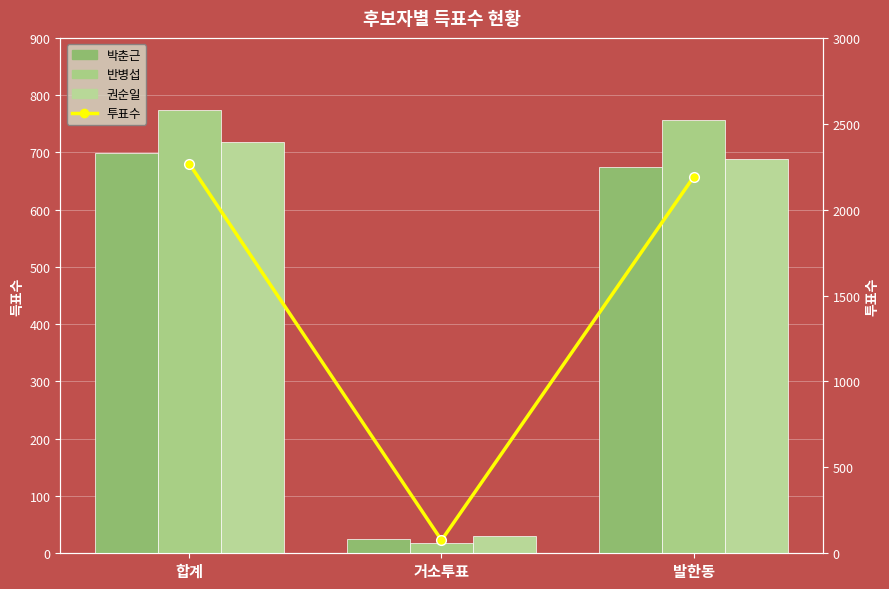

Is it true that 투표수 equals 2266 at 합계?

True